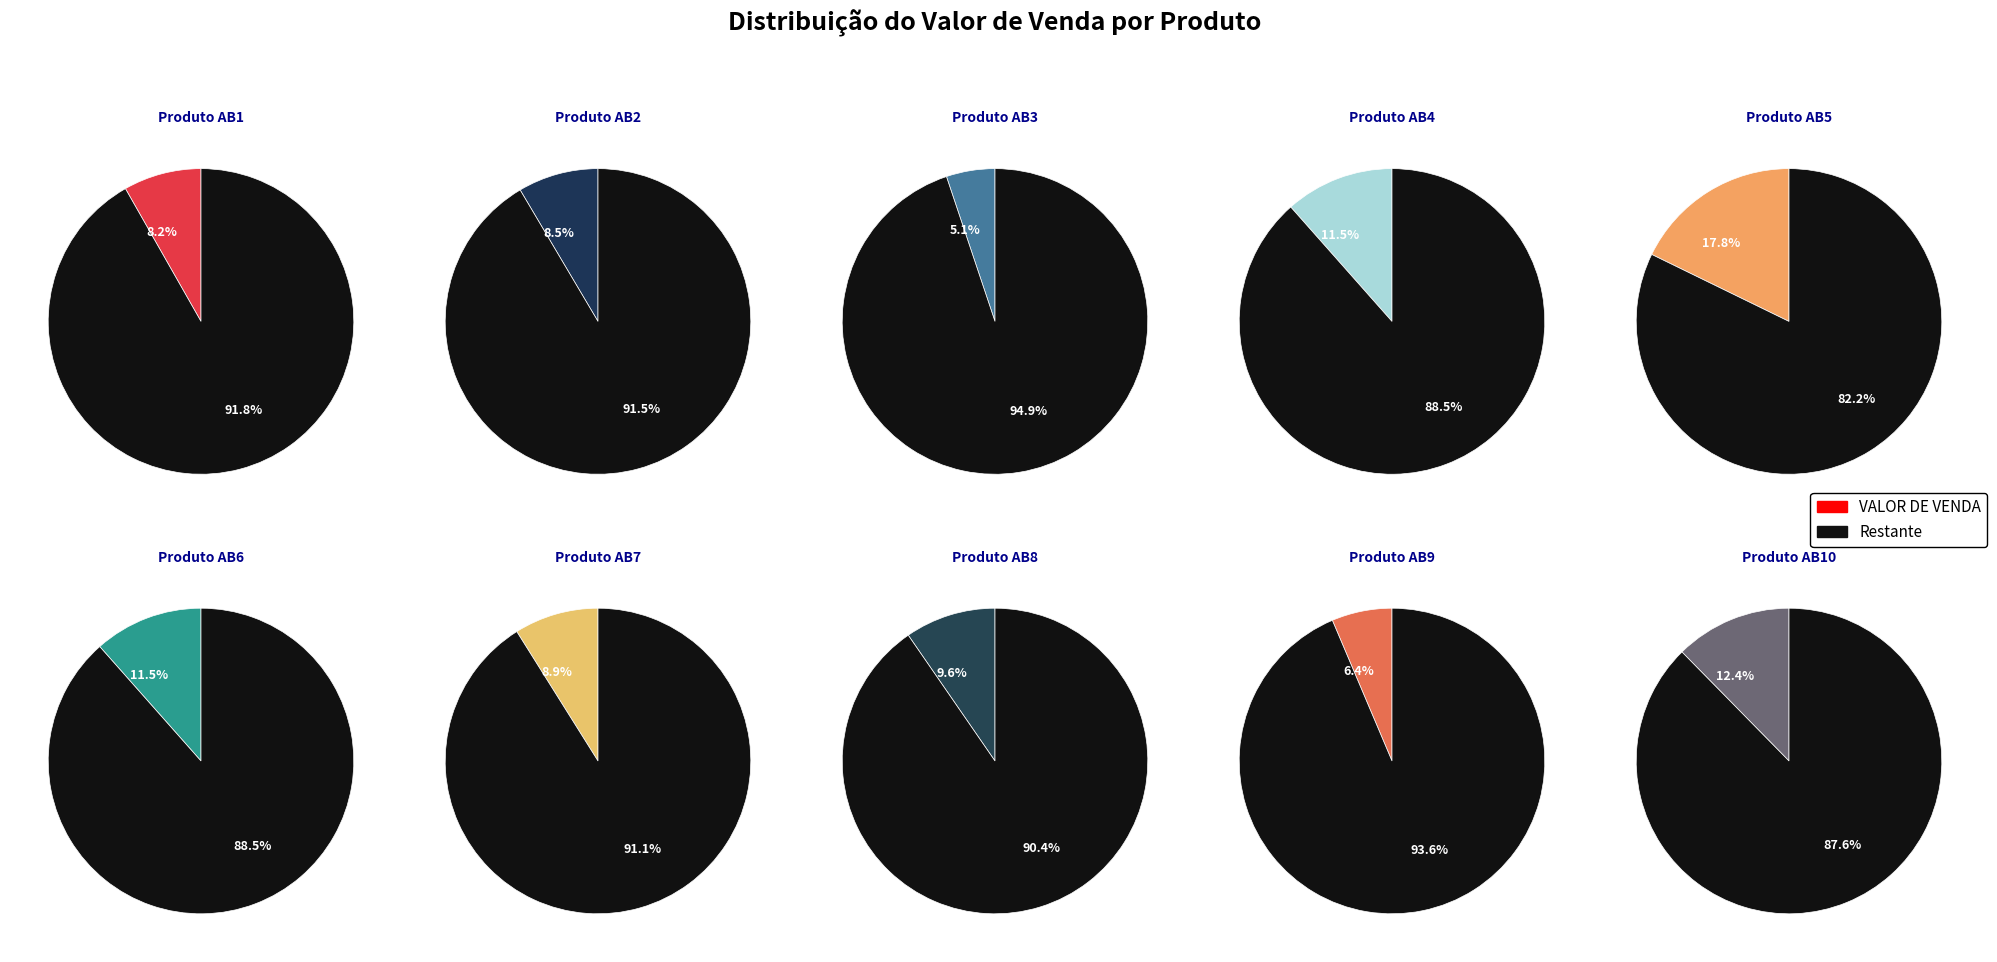

What percentage is NOT represented by Produto AB7?

91.1%